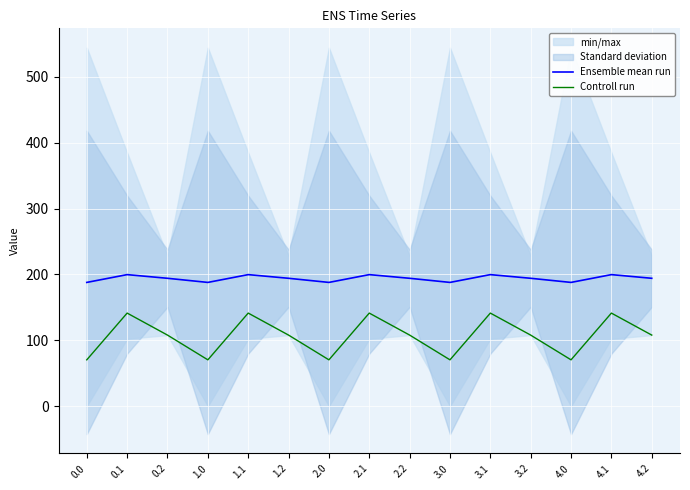

What is the greatest value displayed?

199.6